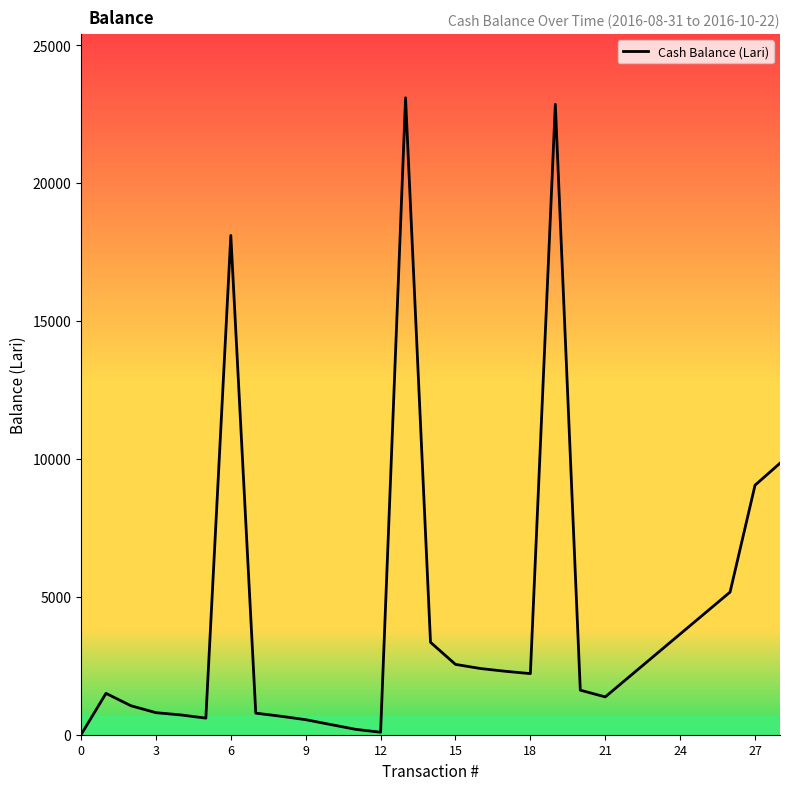

What is the difference between the maximum and minimum values?

23090.2